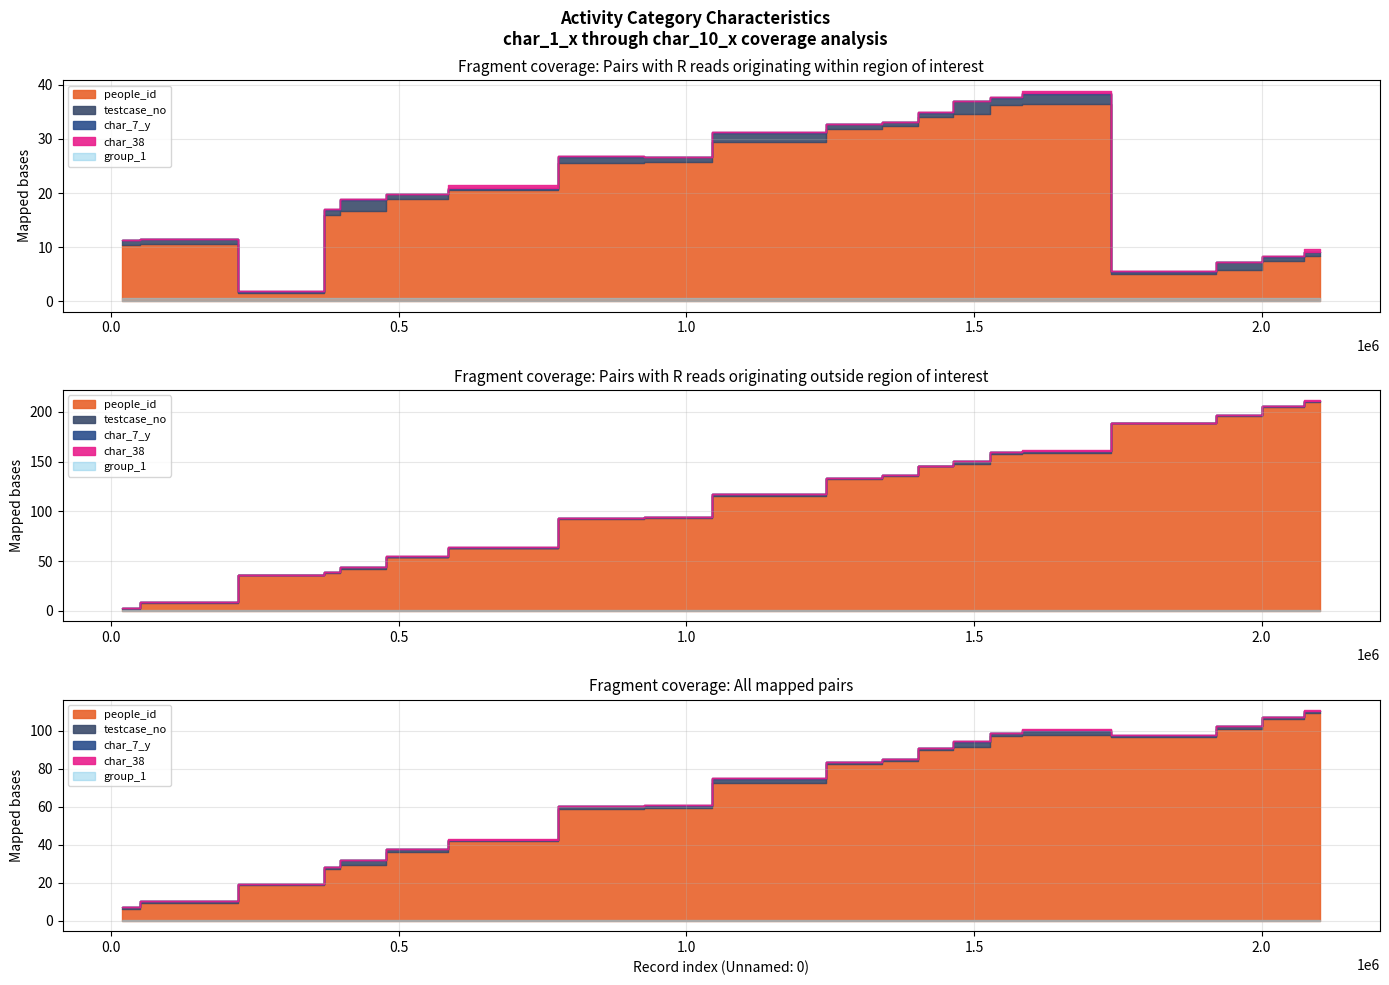

True or false: char_38 and group_1 cross at least once.

False